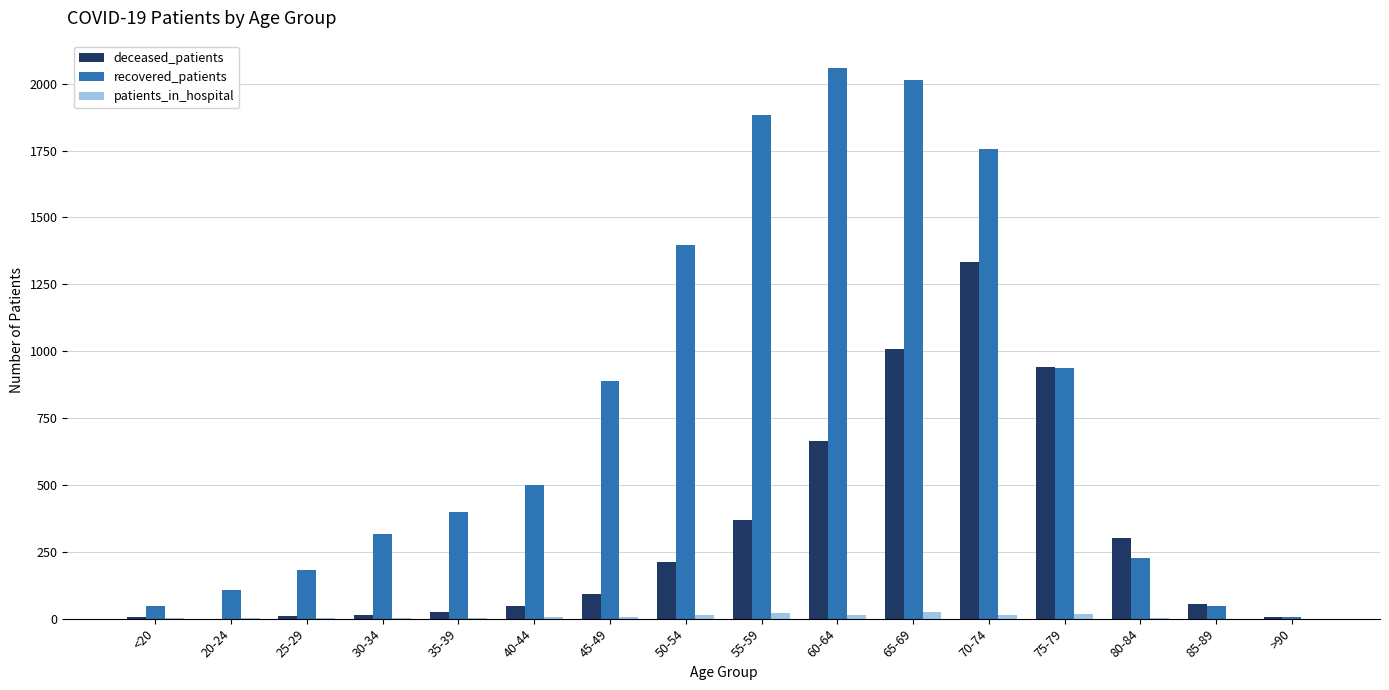

The recovered_patients series shows 2495 at 55-59. True or false?

False